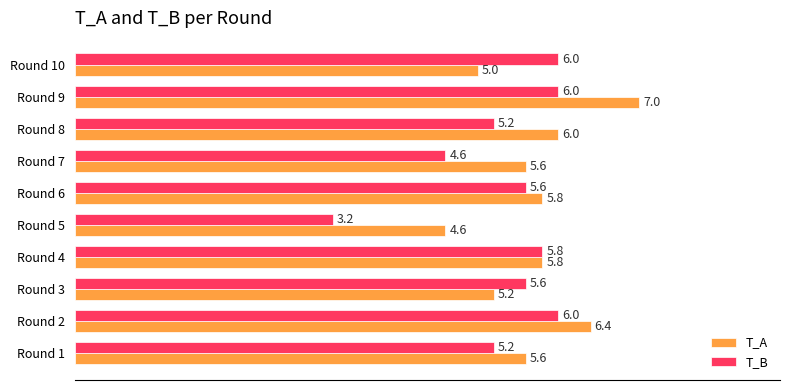

What is the sum of all T_B values?

53.2